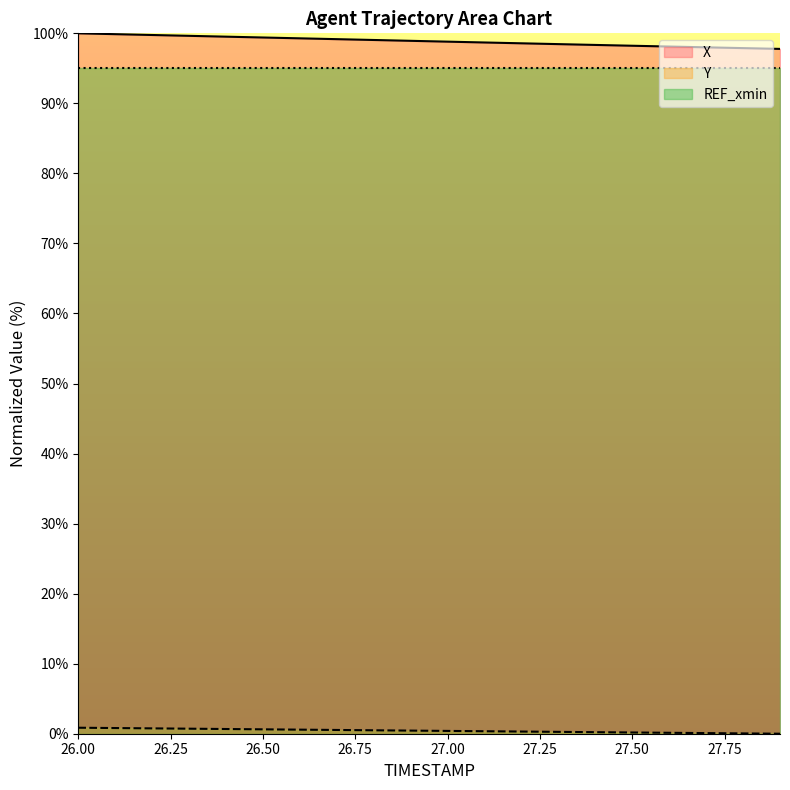

List the labels in order of Y value, largest first.

26.0, 26.1, 26.2, 26.3, 26.4, 26.5, 26.6, 26.7, 26.8, 26.9, 27.0, 27.1, 27.2, 27.3, 27.4, 27.5, 27.6, 27.7, 27.8, 27.9